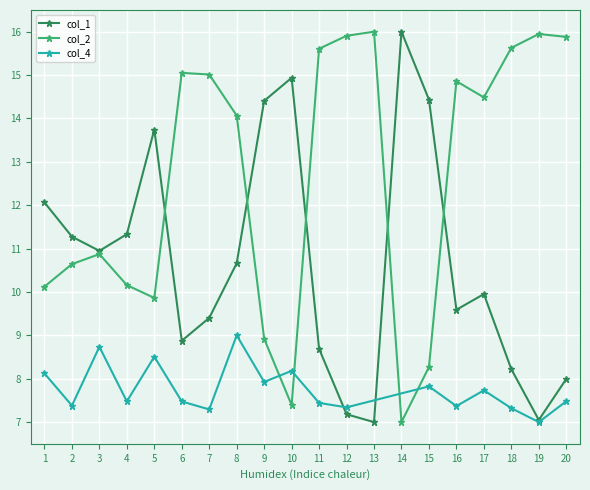

What is the highest value of the col_1 series?

16.0